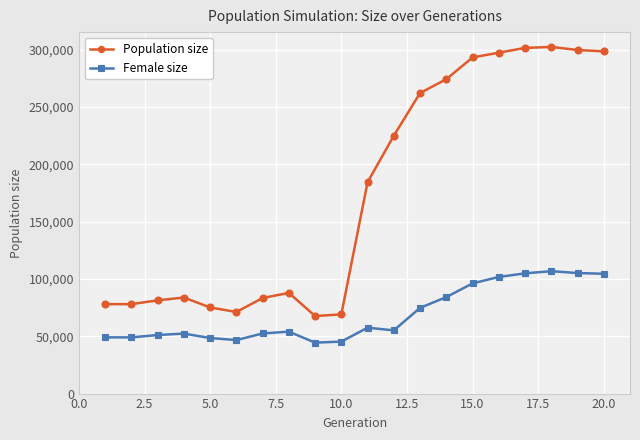

What is the difference between the second highest and second lowest values in the Population size series?

232478